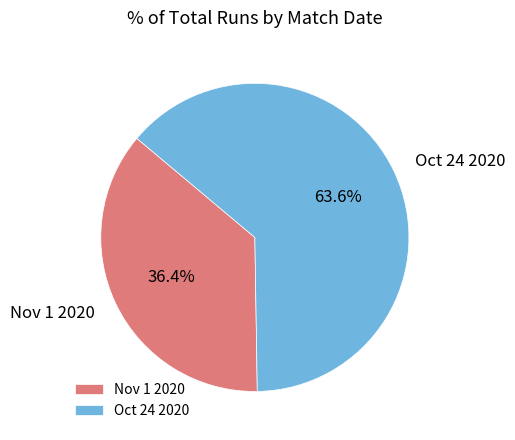

What percentage is NOT represented by Nov 1 2020?

63.6%